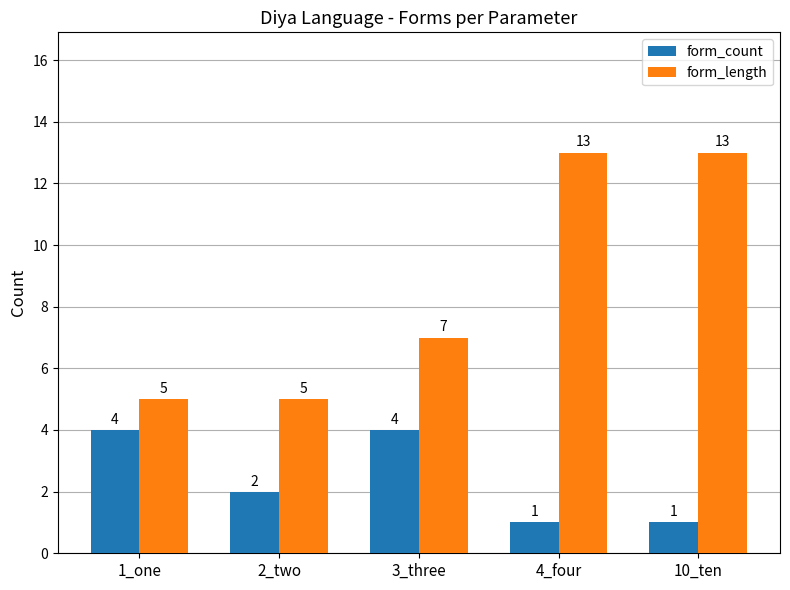

Reading left to right, transcribe all the data shown in this chart.

form_count: 4	2	4	1	1
form_length: 5	5	7	13	13